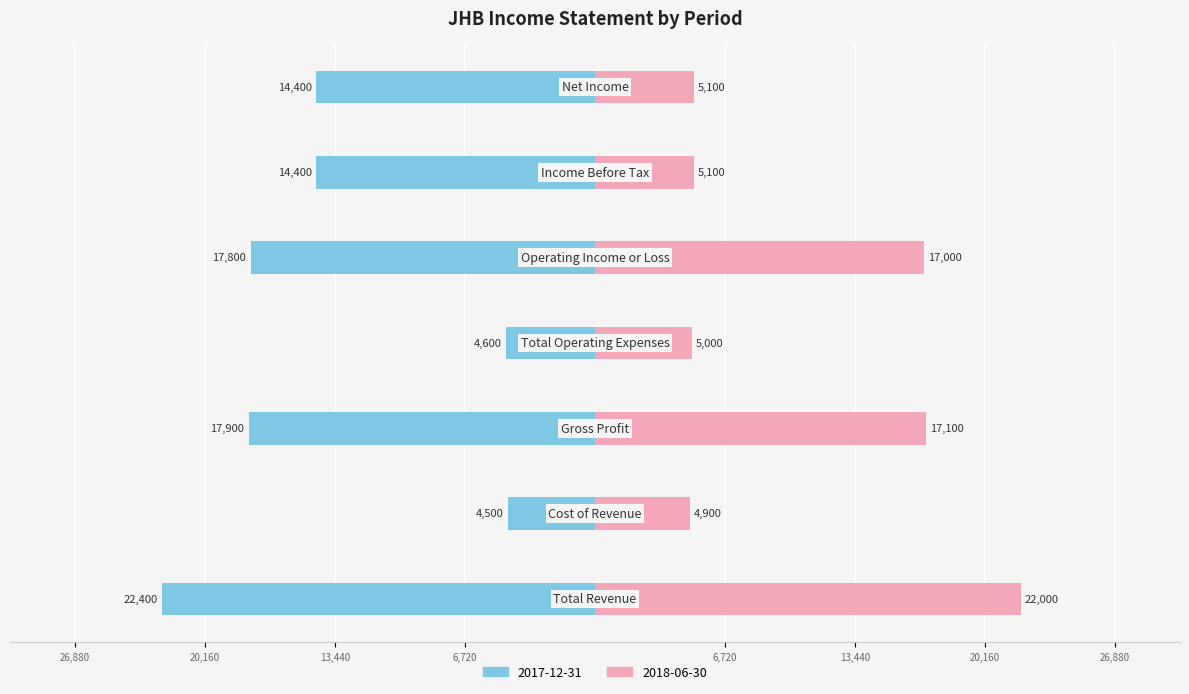

What is the difference between the second highest and second lowest values in the 2018-06-30 series?

12100